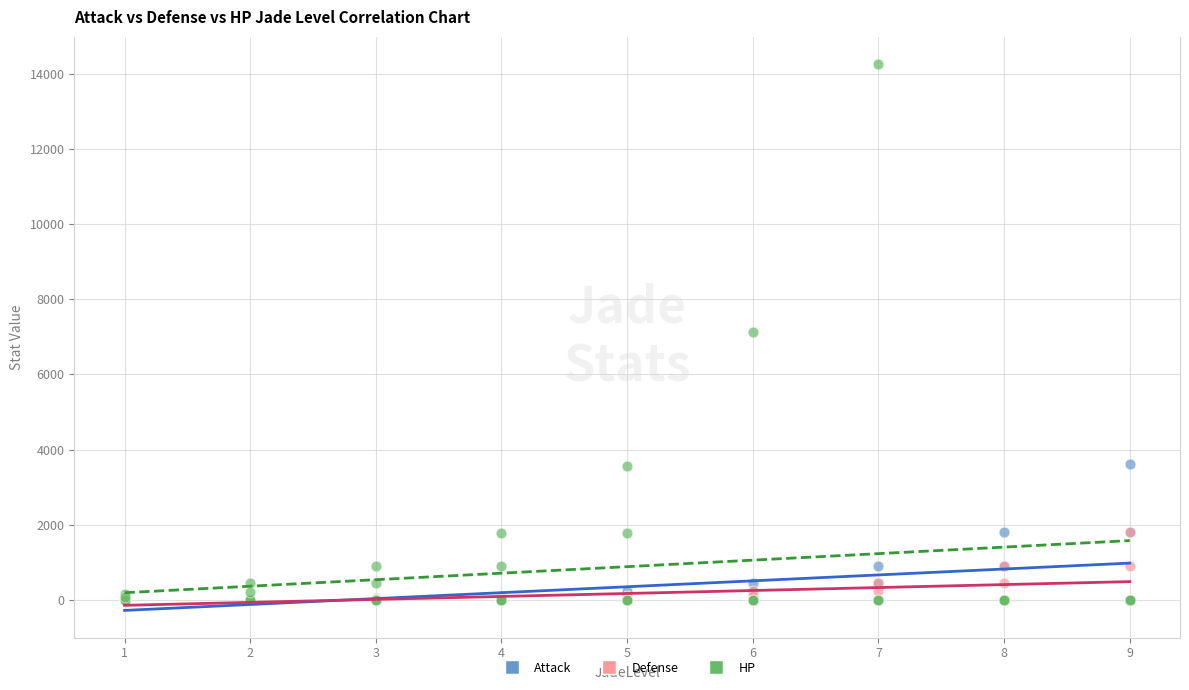

Which series has the widest spread of Y values?

HP